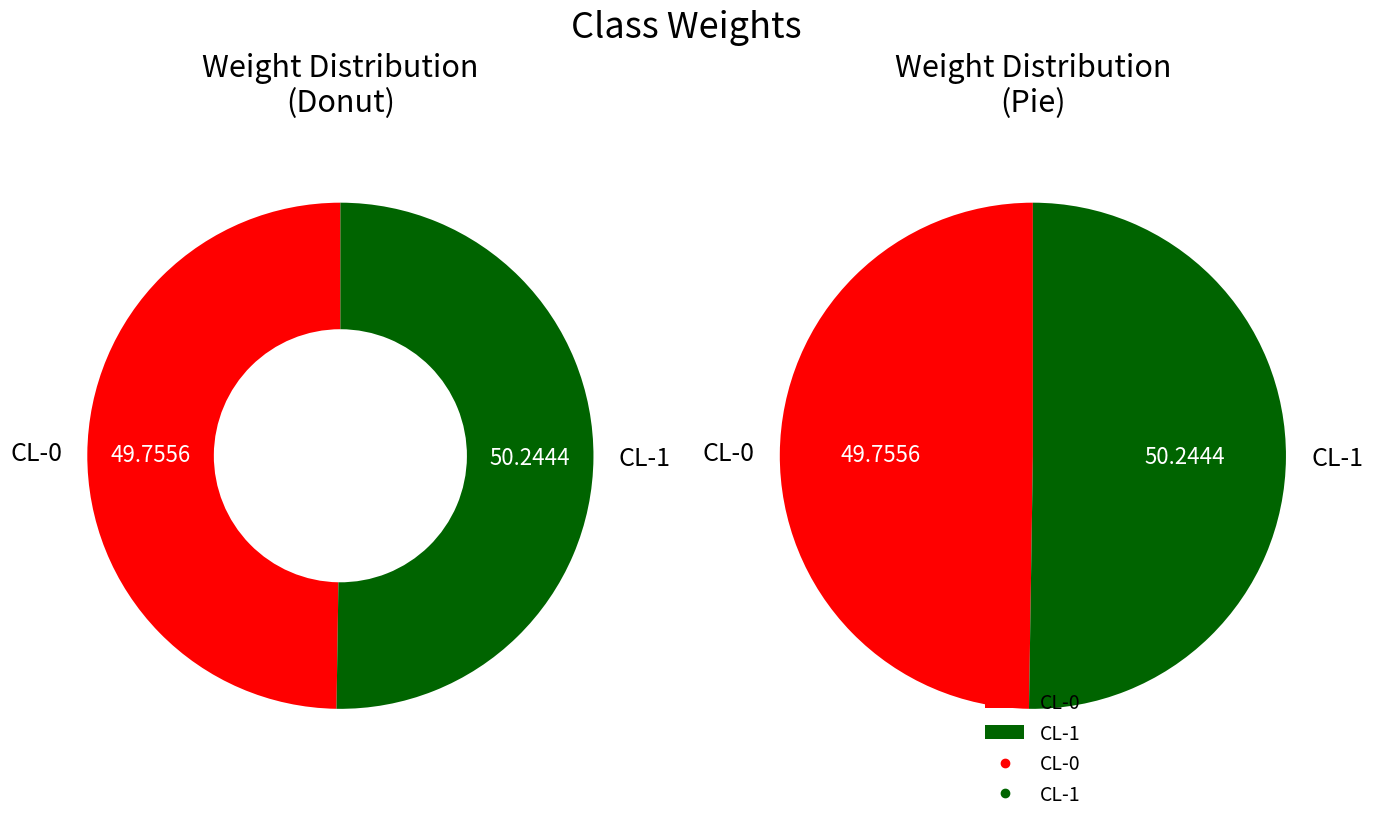

Between CL-0 and CL-1, which is larger?

CL-1